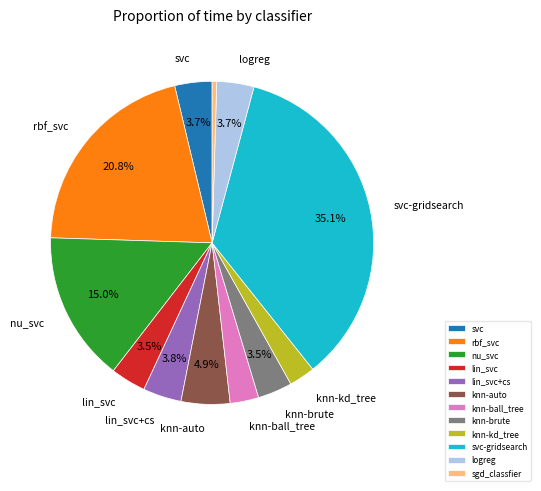

Do svc-gridsearch and knn-brute together represent more than half of the pie?

No